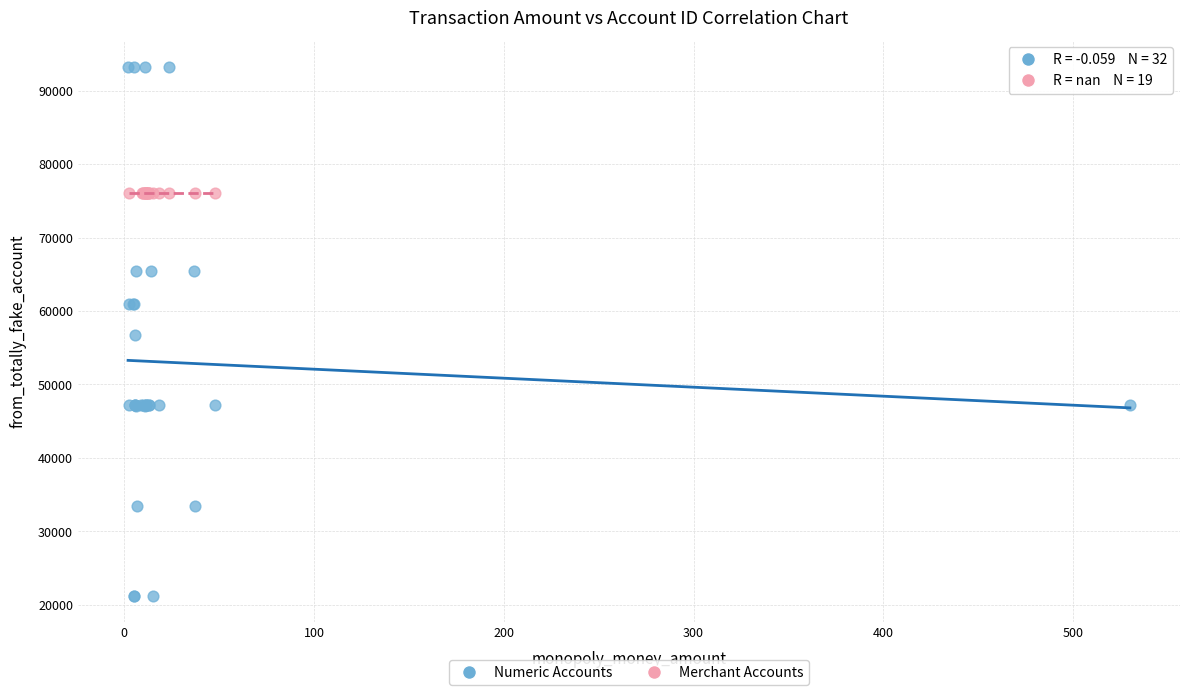

Which series reaches the maximum Y coordinate?

Numeric Accounts